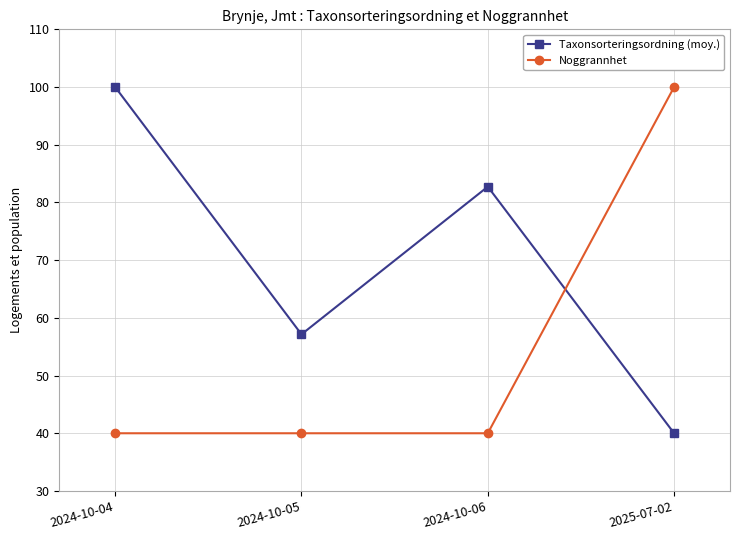

What are all the series names shown in the legend?

Taxonsorteringsordning (moy.), Noggrannhet